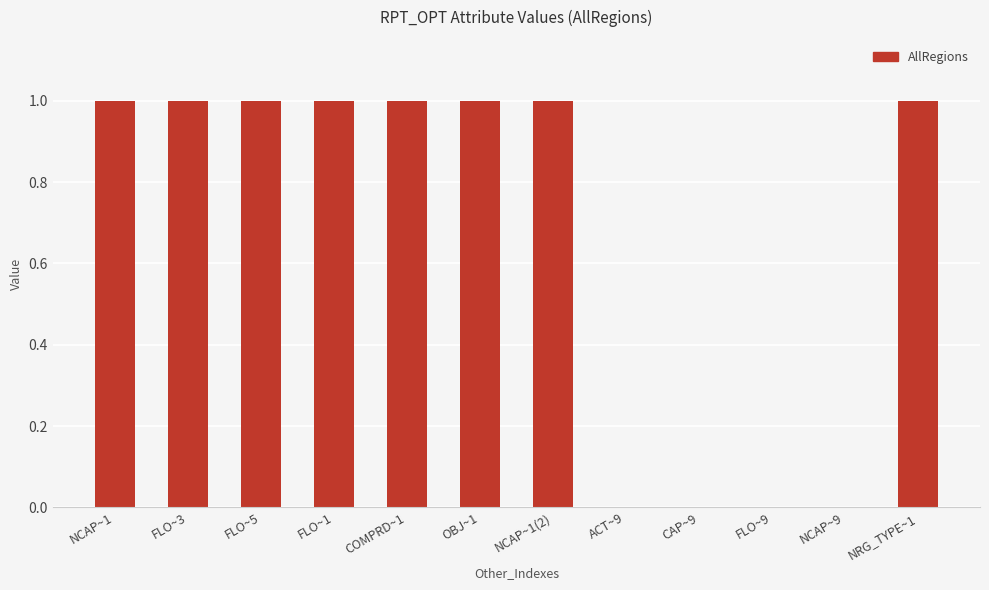

What is the average value?

0.7